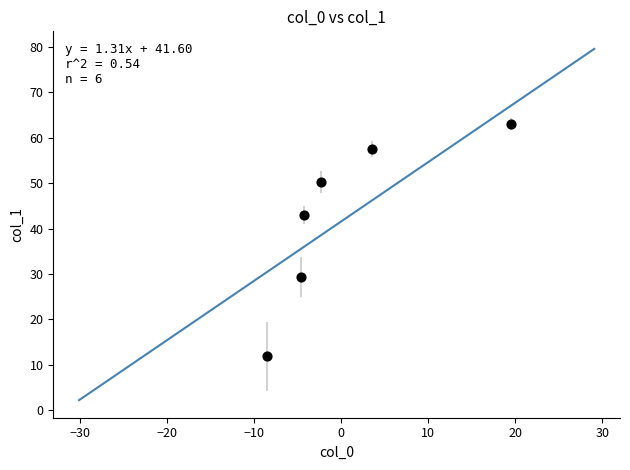

What Y value in the scatter plot is closest to 37?

43.0